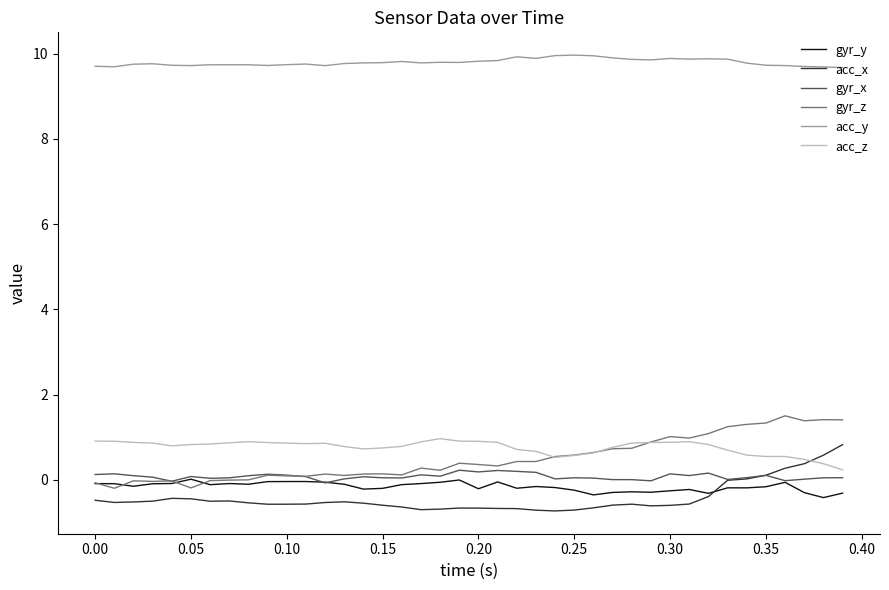

What is the smallest value displayed?

-0.7